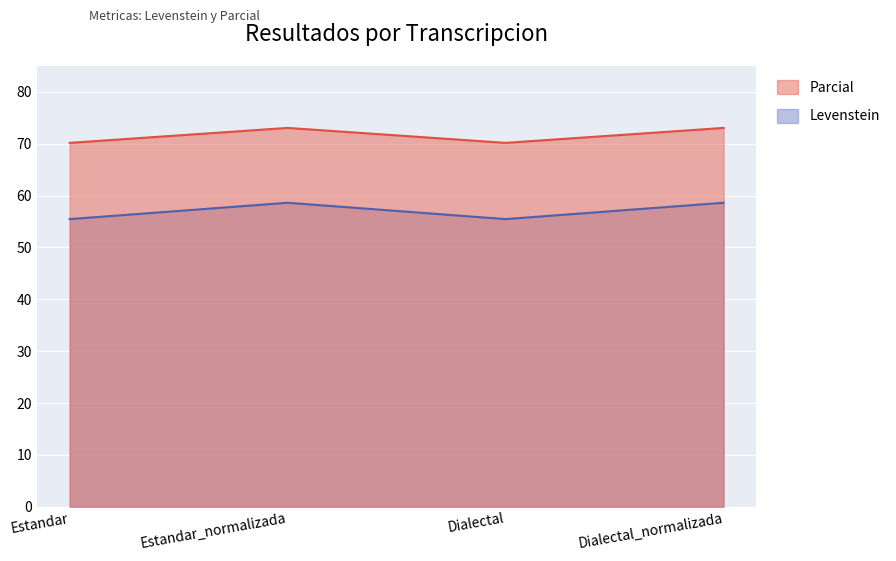

Which category has the lowest value in the Parcial series?

Estandar